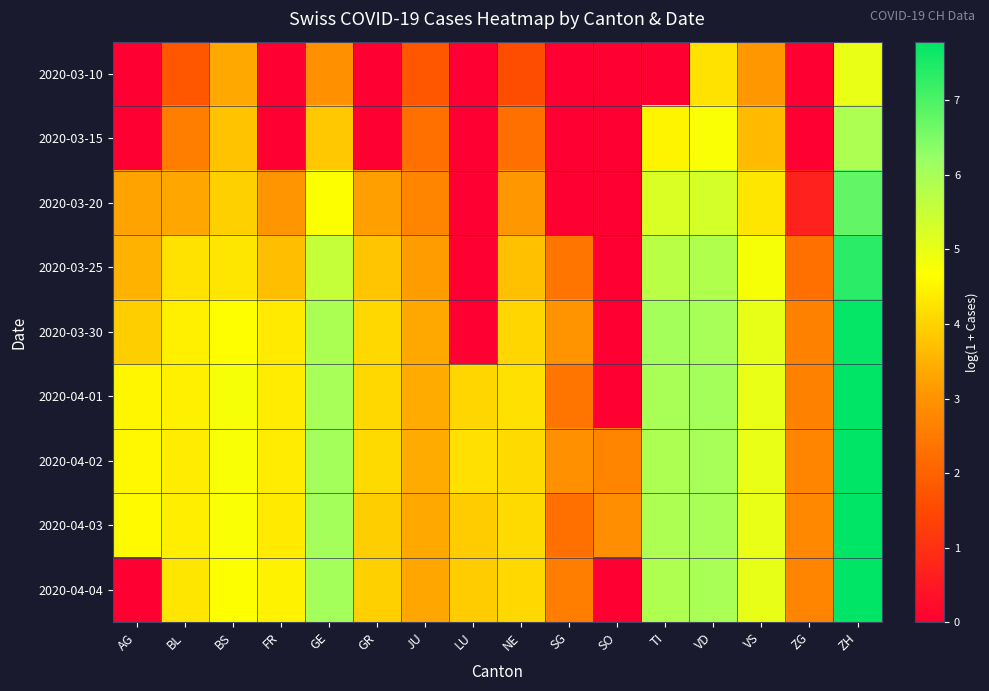

At how many categories does at least one series exceed 3?

13